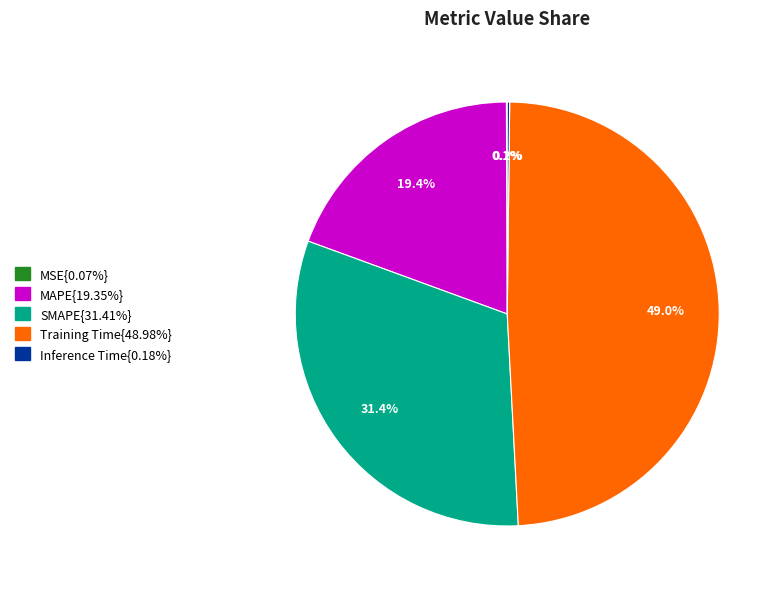

Is there a majority slice in this chart?

No